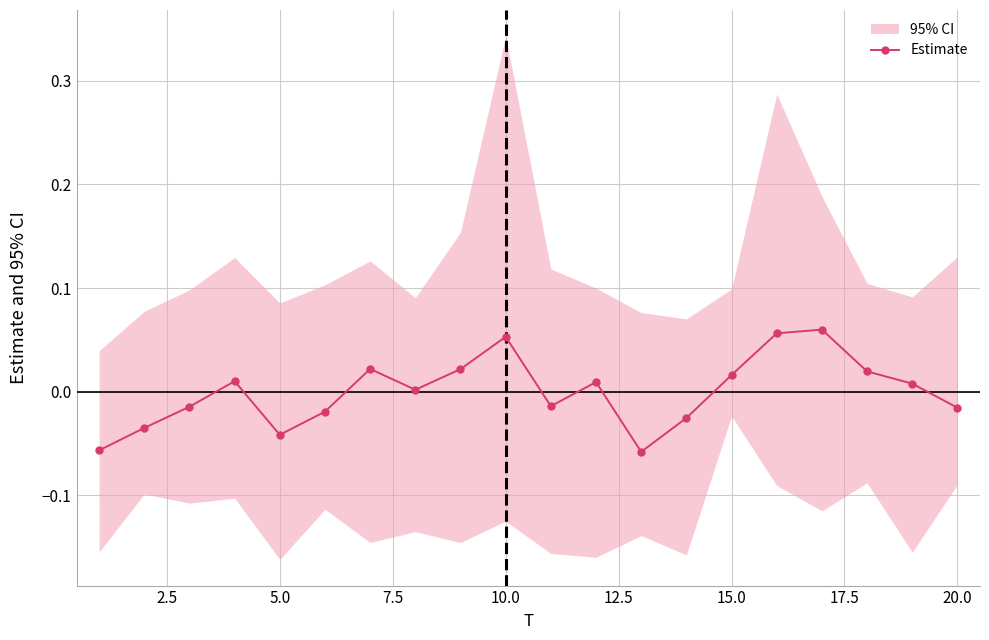

How many interior local peaks does the Estimate series have?

5